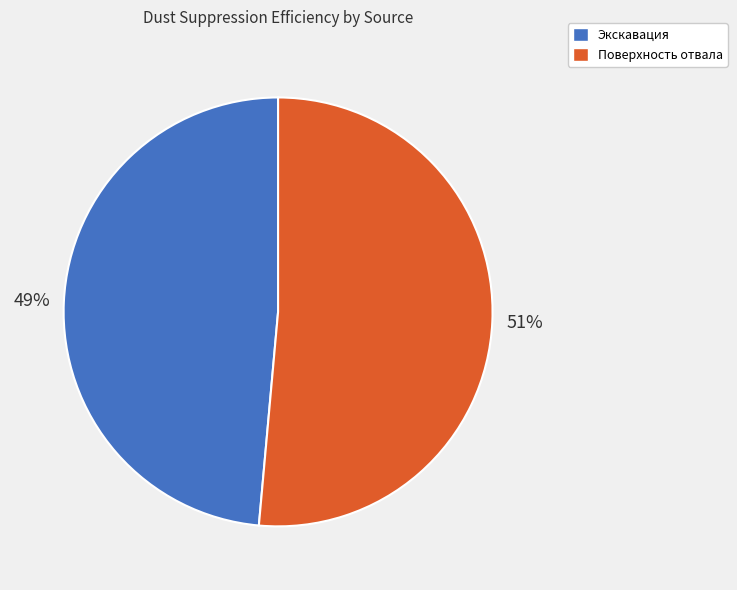

How many slices are in this pie chart?

2